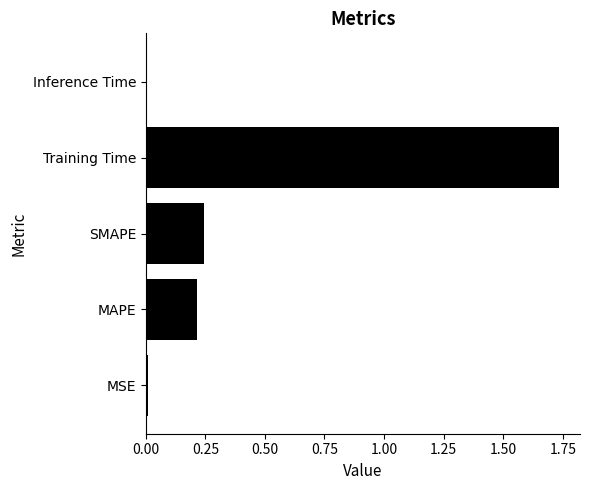

Which has a higher value, SMAPE or MSE?

SMAPE